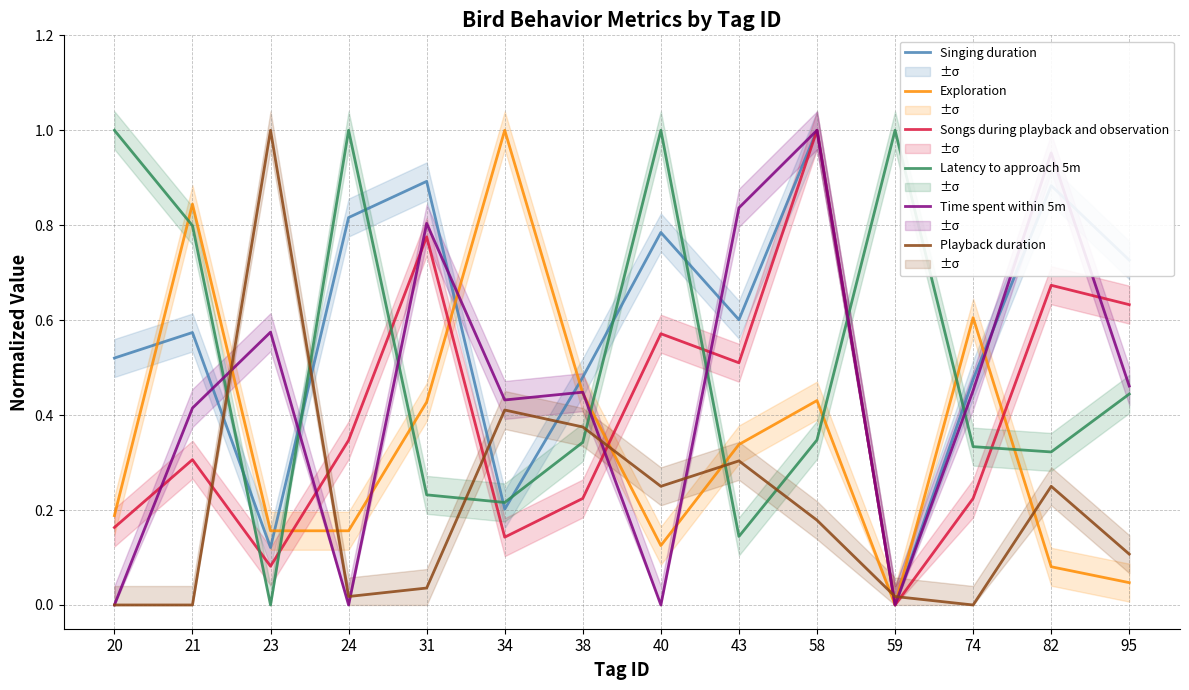

Where is the first local minimum for Singing duration?

23